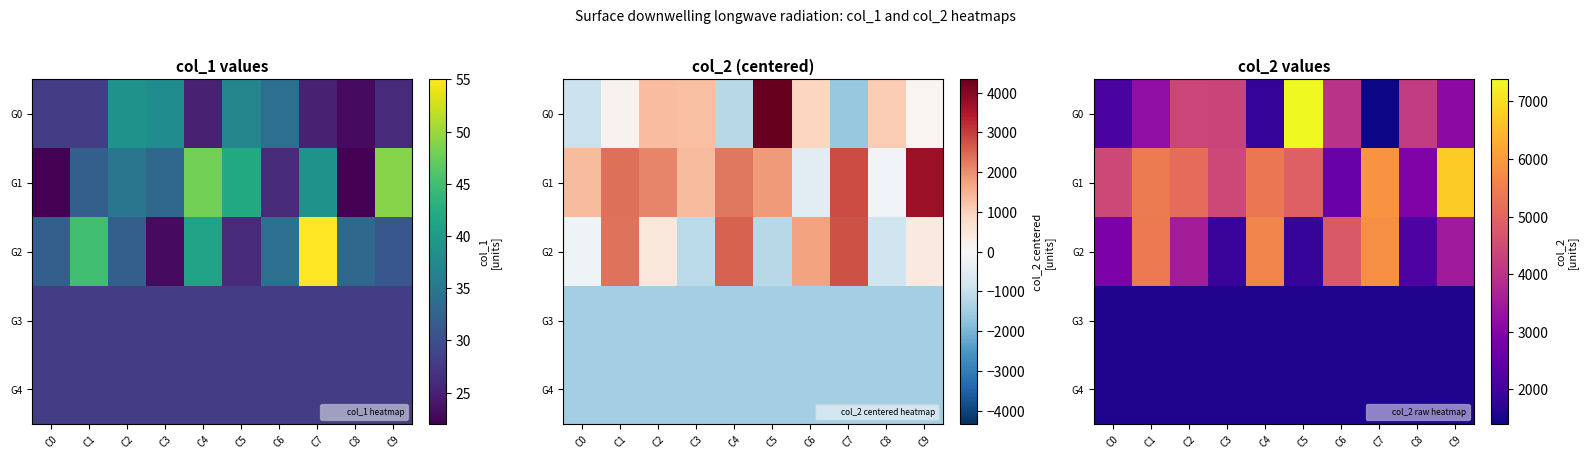

At which category is the sum across all series the highest?

C5